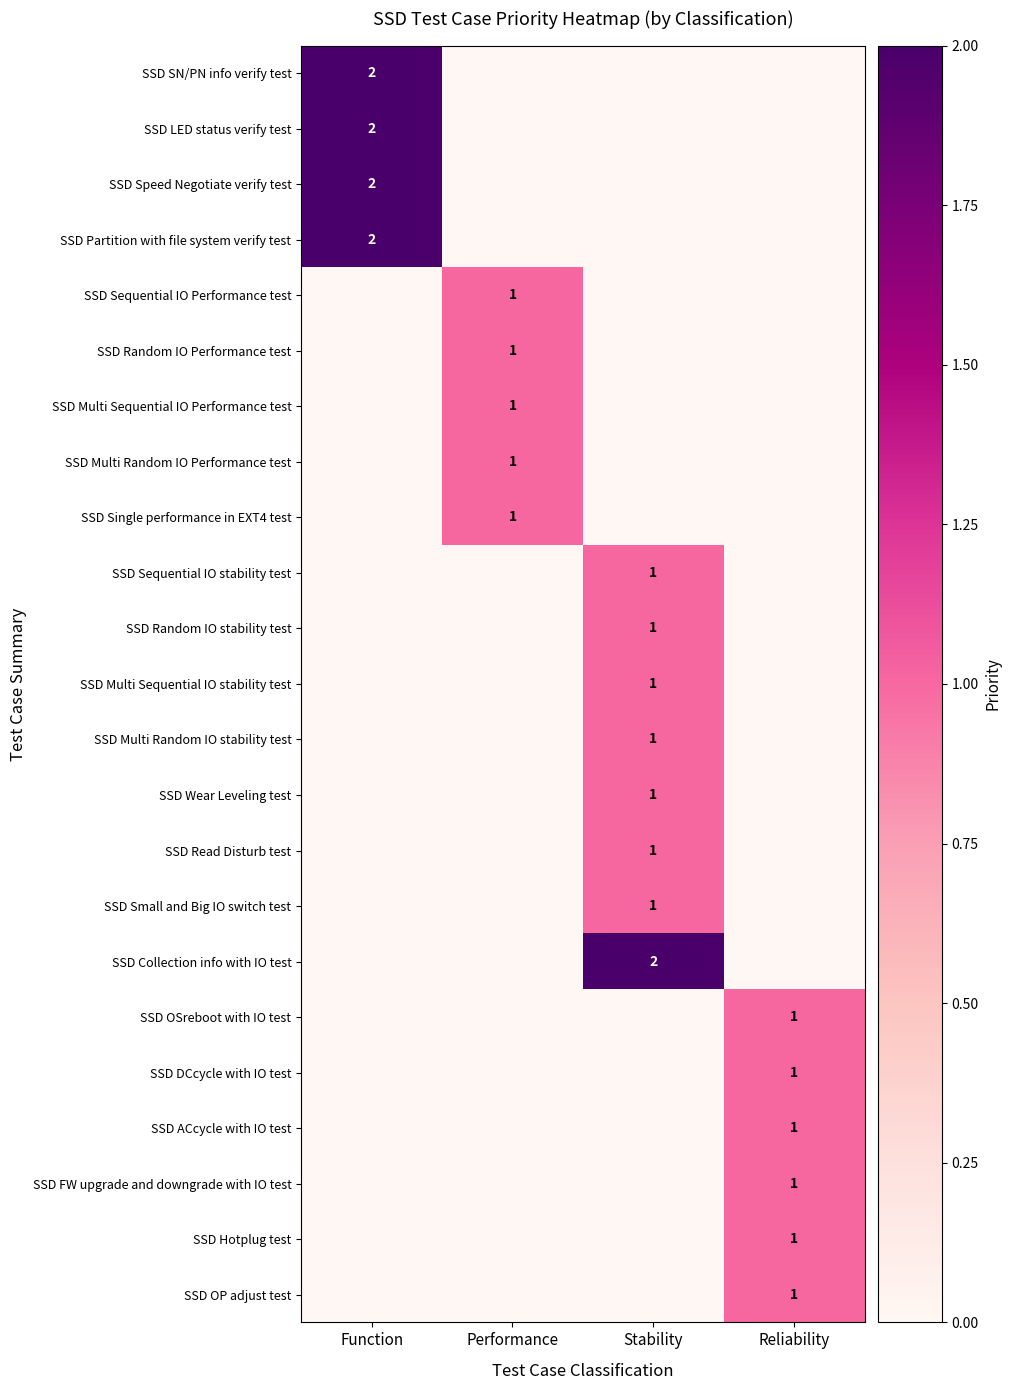

At which category is the sum across all series the highest?

Stability